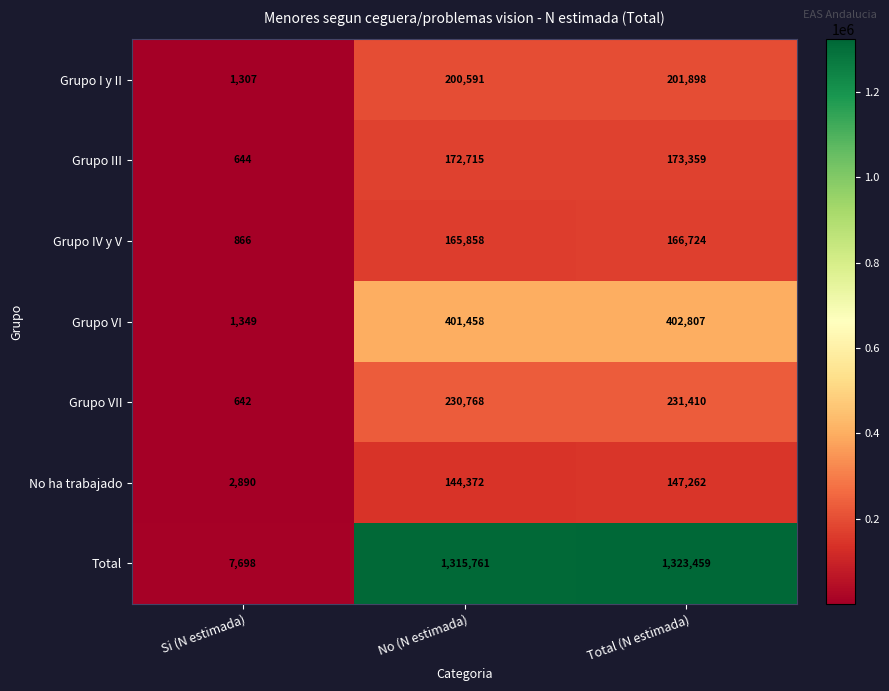

What is the greatest value displayed?

1323459